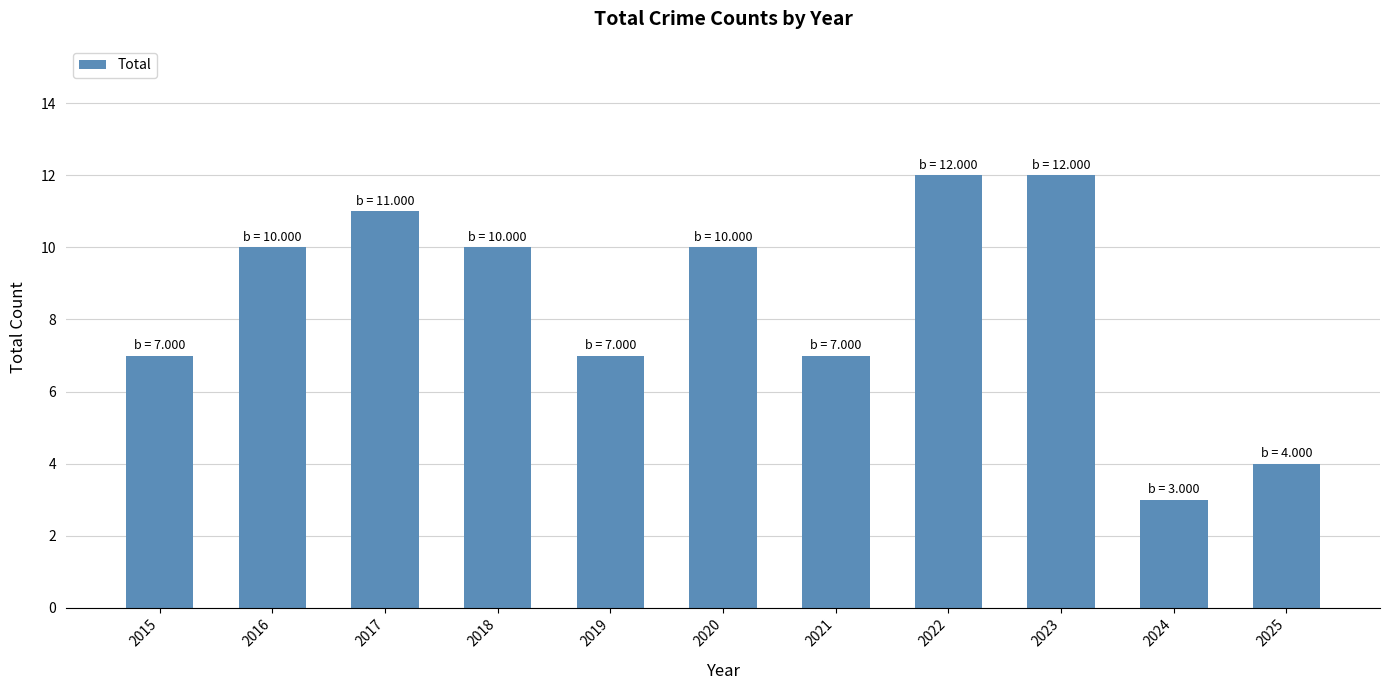

What is the difference between the maximum and minimum values?

9